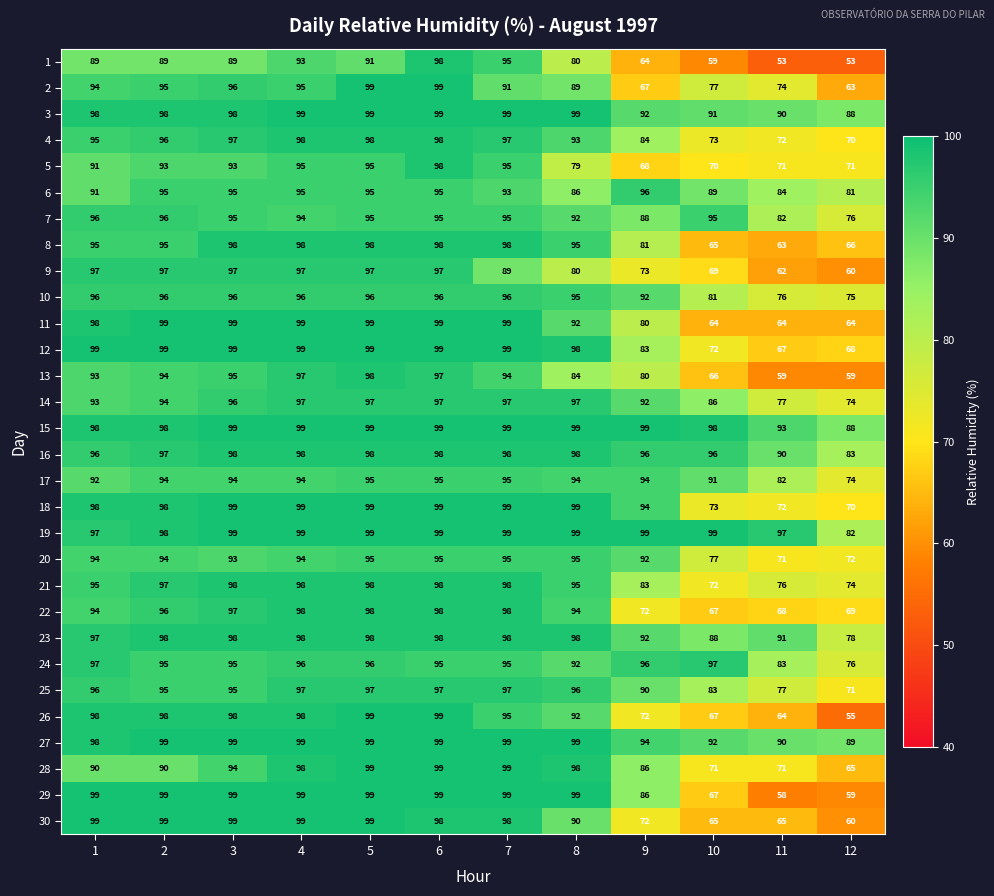

Where is 13 nearest to the value 78?

9